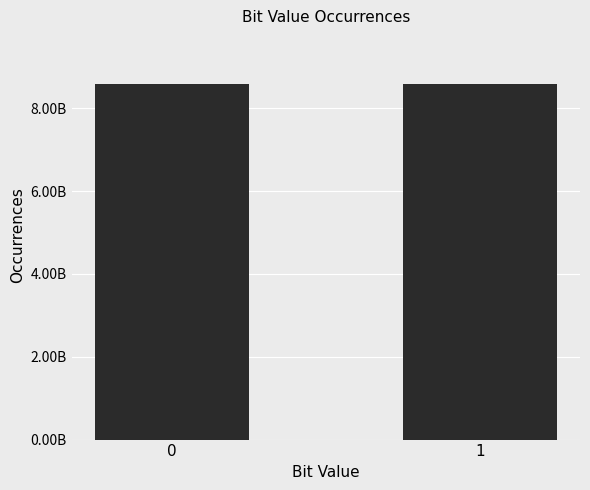

What is the smallest value displayed?

8589896315